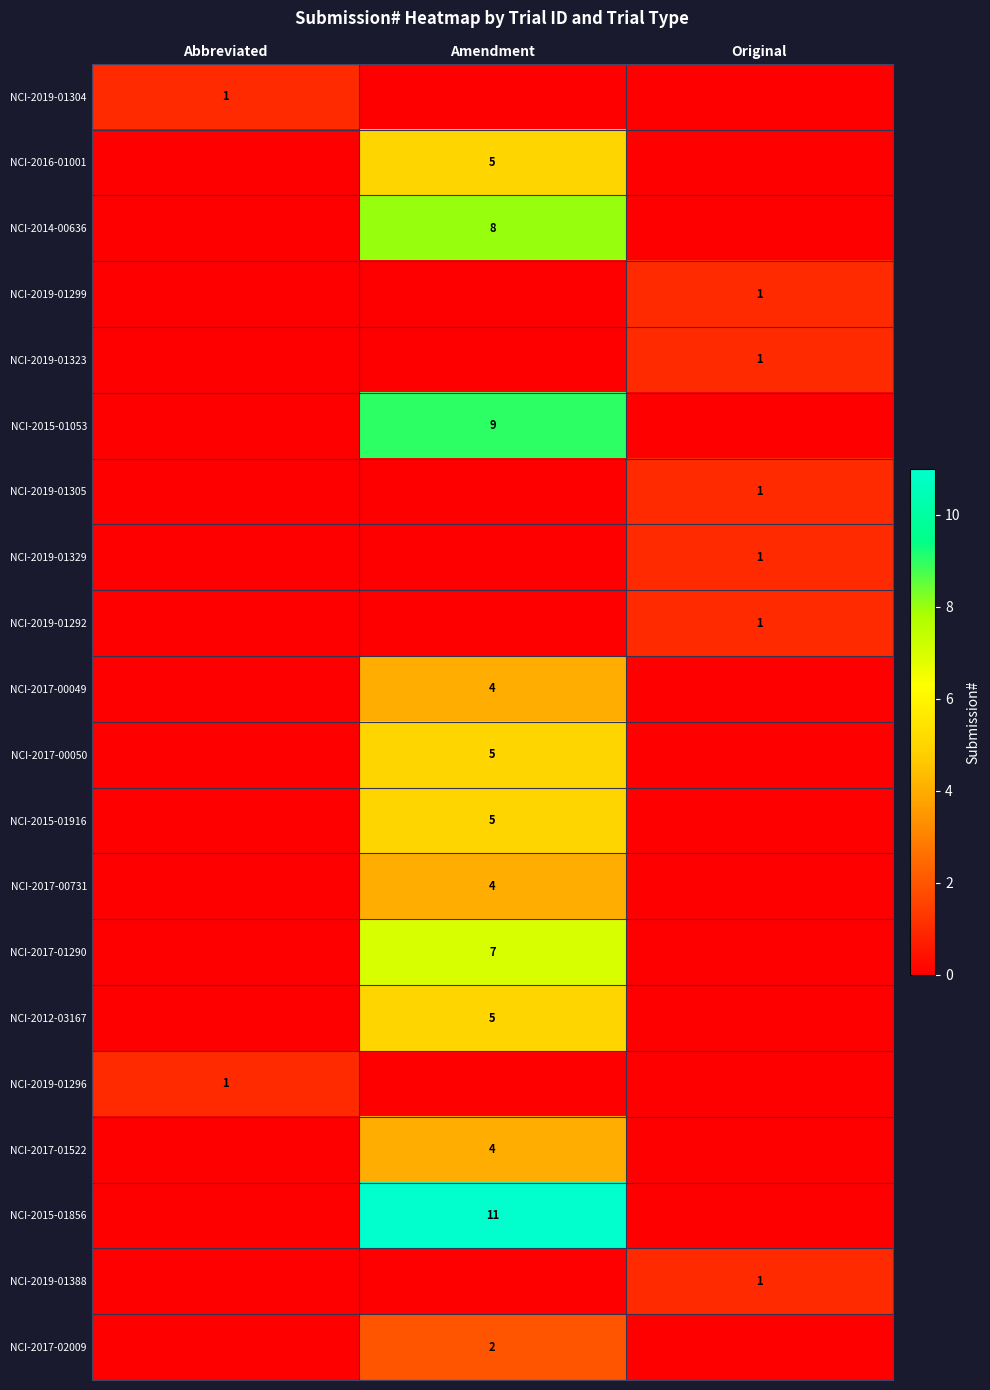

The value of NCI-2017-00049 at Amendment is 4. True or false?

True